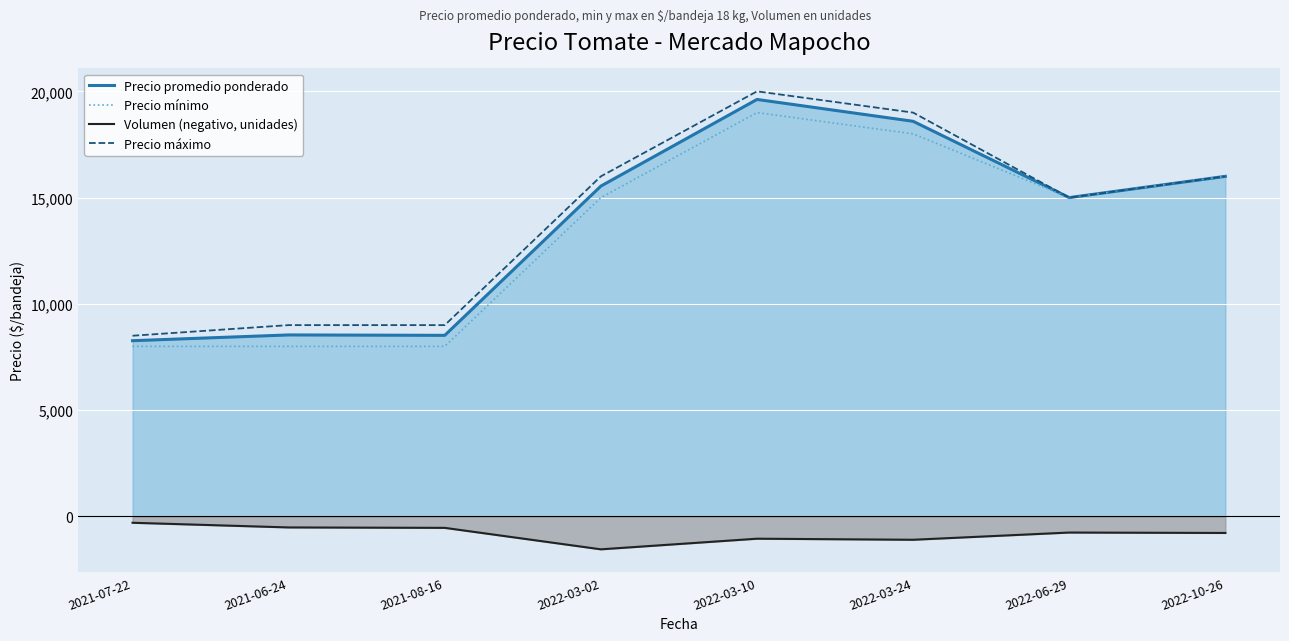

Which series has the largest range (max minus min)?

Precio máximo